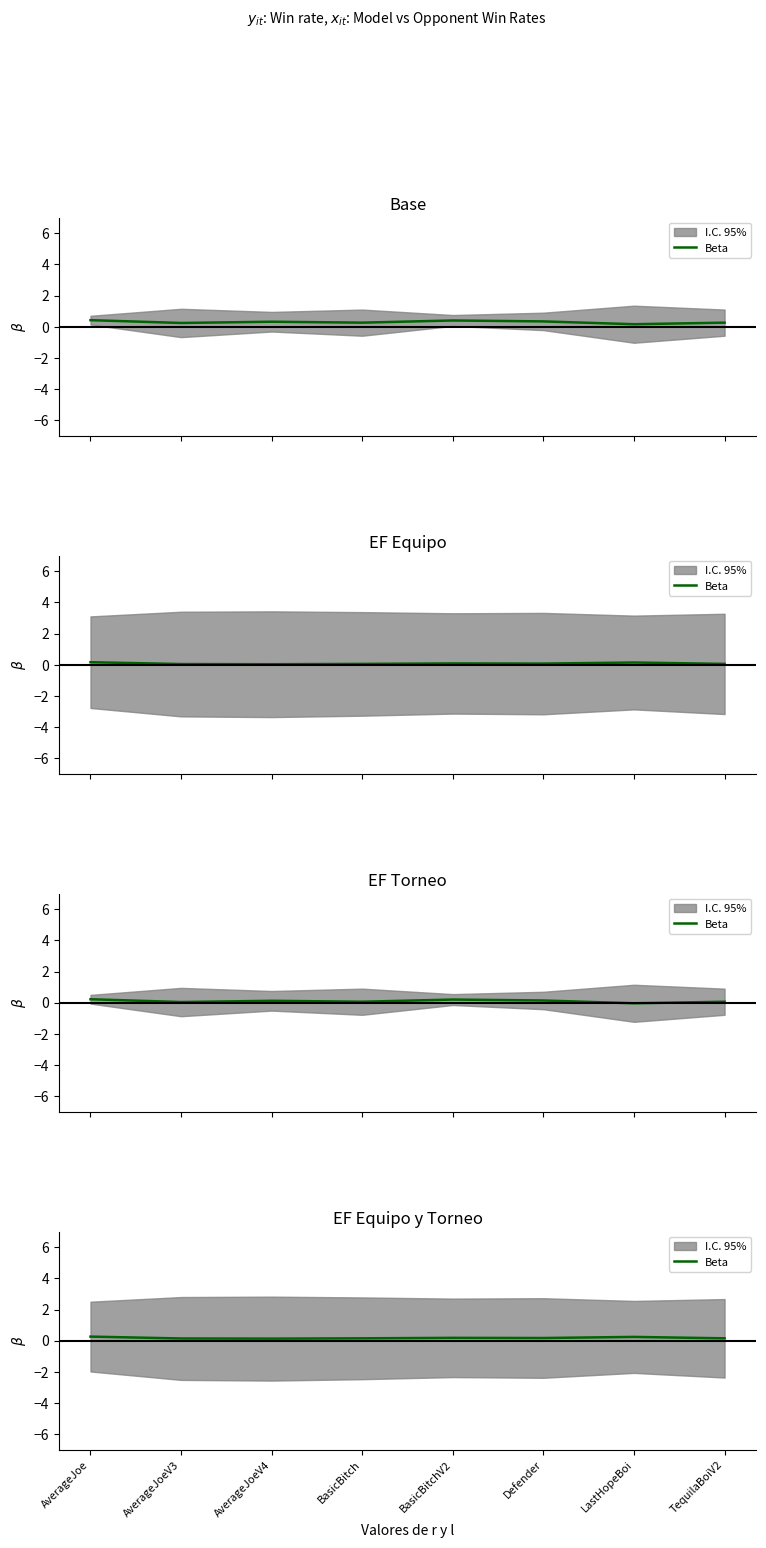

Rank the categories by value from lowest to highest.

AverageJoeV4, AverageJoeV3, BasicBitch, TequilaBoiV2, Defender, BasicBitchV2, LastHopeBoi, AverageJoe